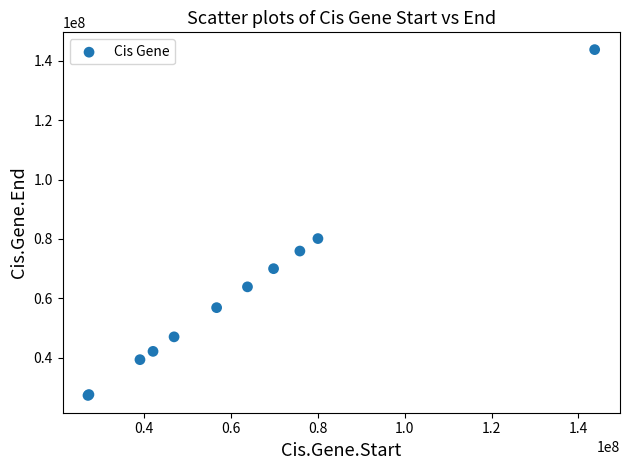

What Y value in the scatter plot is closest to 85510409?

80100613